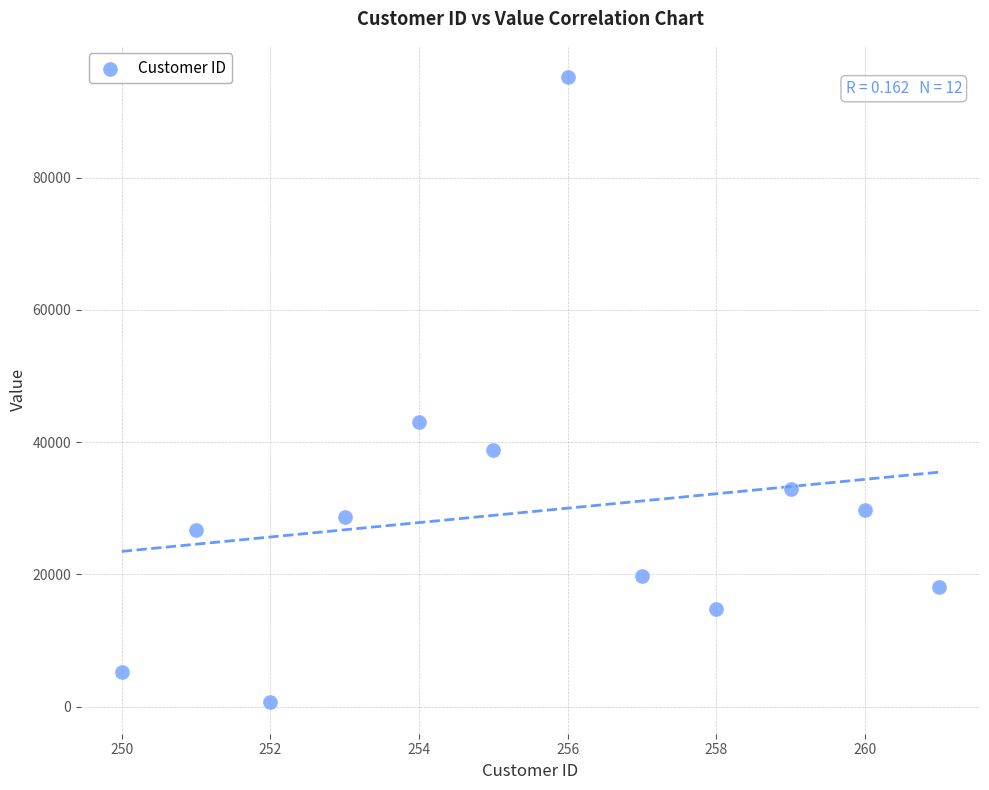

What Y value in the scatter plot is closest to 47914?

43095.7